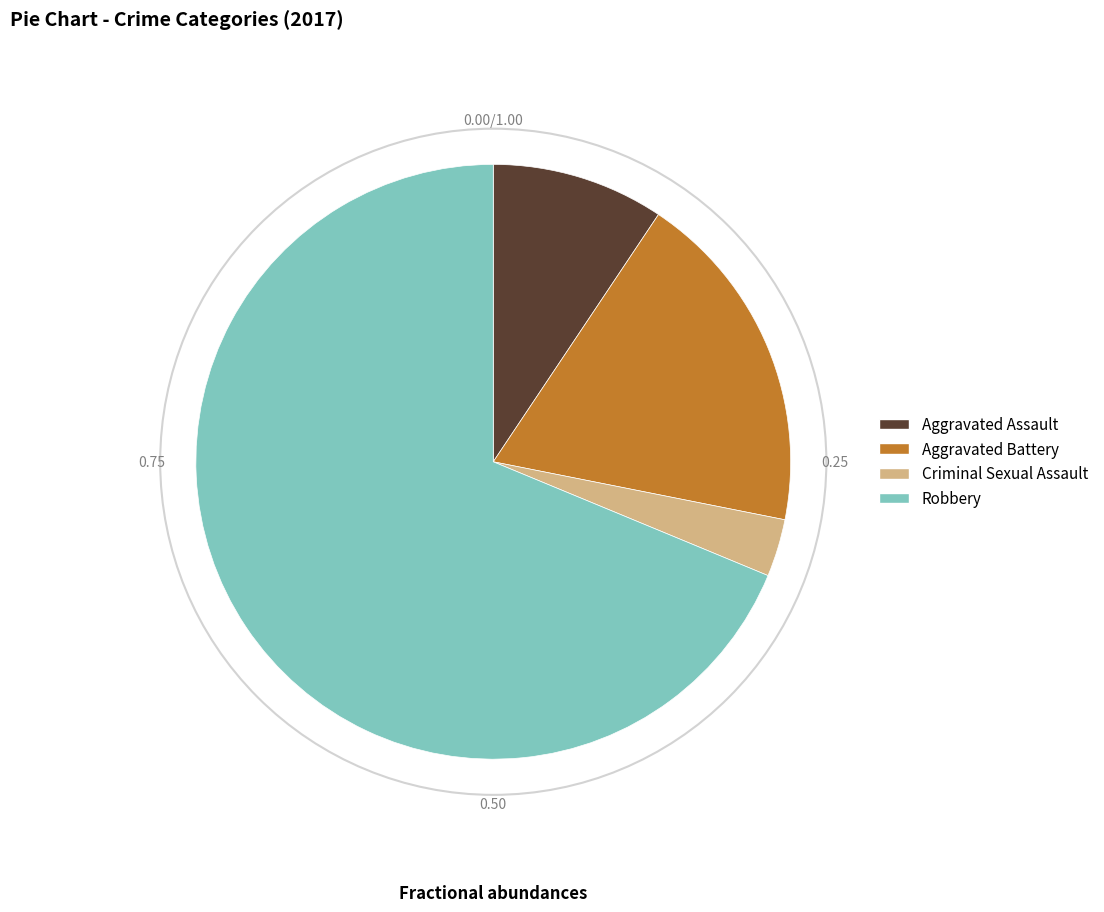

Is it true that Robbery is 69% of the pie?

True